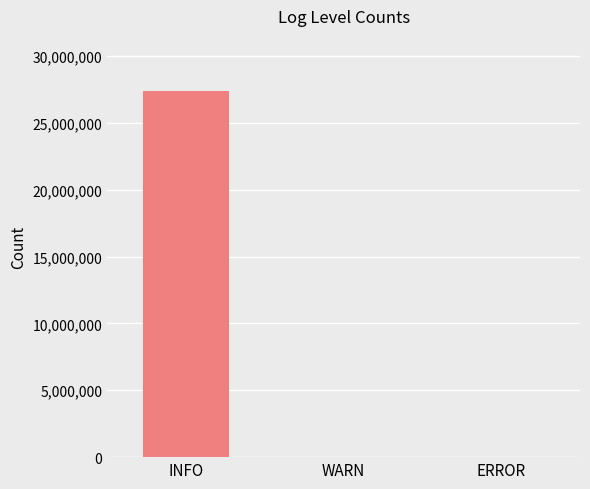

How many bars are there in total?

3